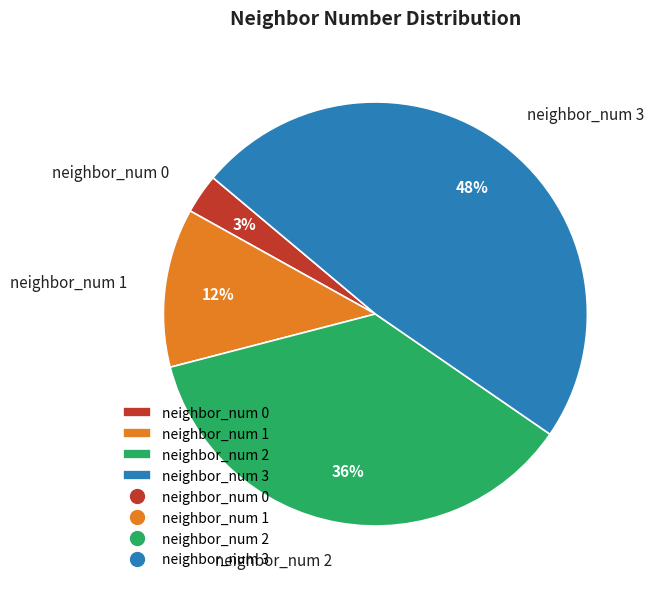

To the nearest percent, what is the difference between the neighbor_num 0 and neighbor_num 1 slice percentages?

9%